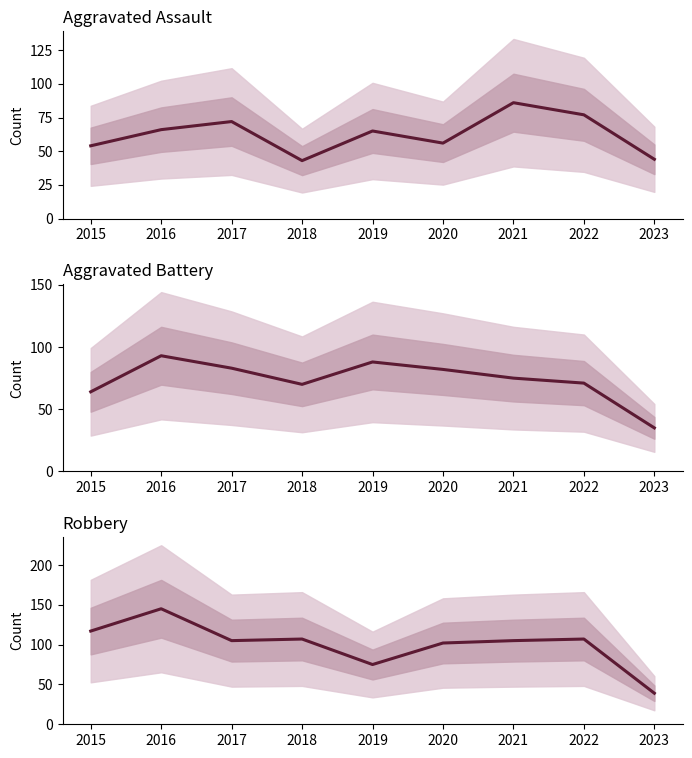

What is the sum of all Robbery values?

902